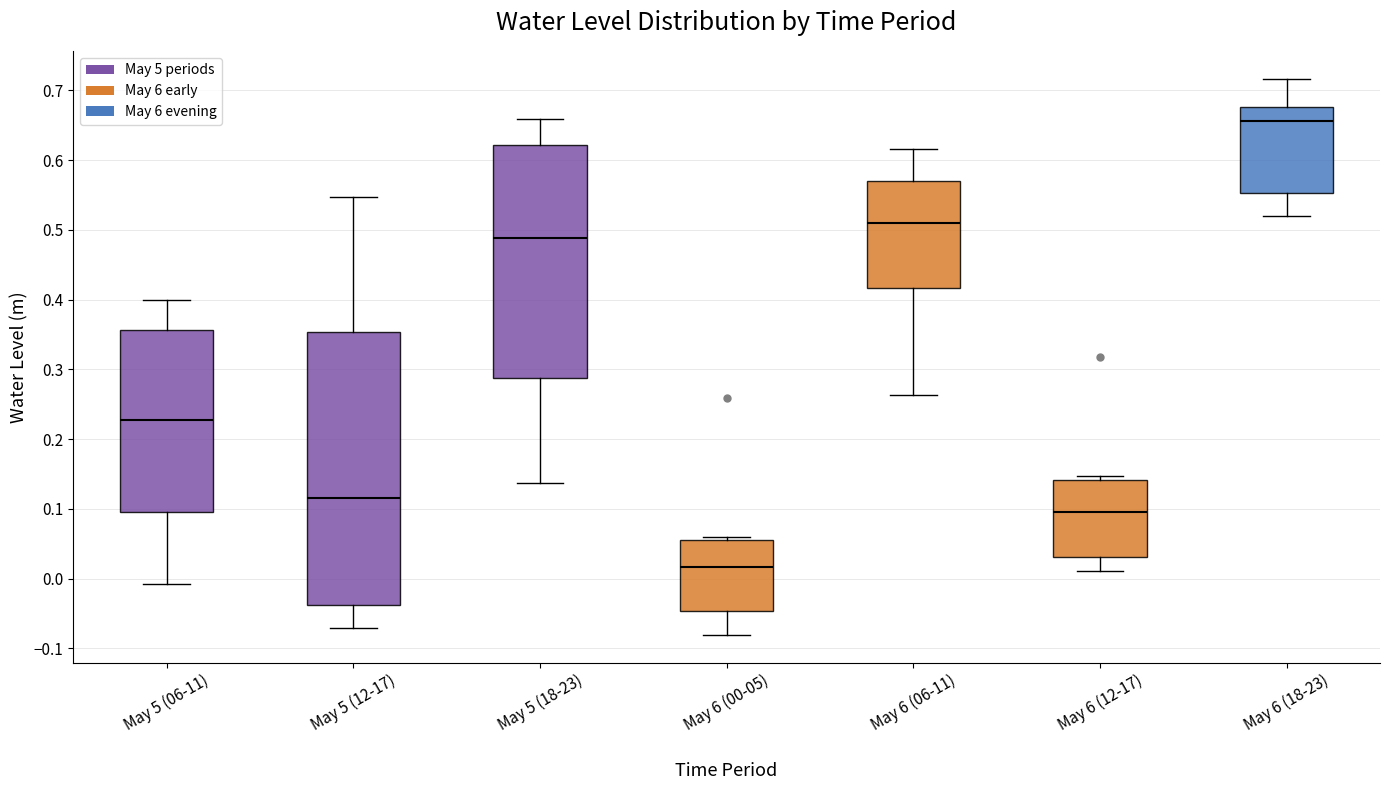

Reading left to right, read every box against the y-axis: the position of its median line, the range the box covers, and the ends of its whiskers. The values are not printed on the chart, so give them approximately, as read against the axis.

May 5 (06-11): median 0.23, box 0.10 to 0.36, whiskers -0.01 to 0.40
May 5 (12-17): median 0.12, box -0.04 to 0.35, whiskers -0.07 to 0.55
May 5 (18-23): median 0.49, box 0.29 to 0.62, whiskers 0.14 to 0.66
May 6 (00-05): median 0.02, box -0.05 to 0.05, whiskers -0.08 to 0.06
May 6 (06-11): median 0.51, box 0.42 to 0.57, whiskers 0.26 to 0.62
May 6 (12-17): median 0.10, box 0.03 to 0.14, whiskers 0.01 to 0.15
May 6 (18-23): median 0.66, box 0.55 to 0.68, whiskers 0.52 to 0.72